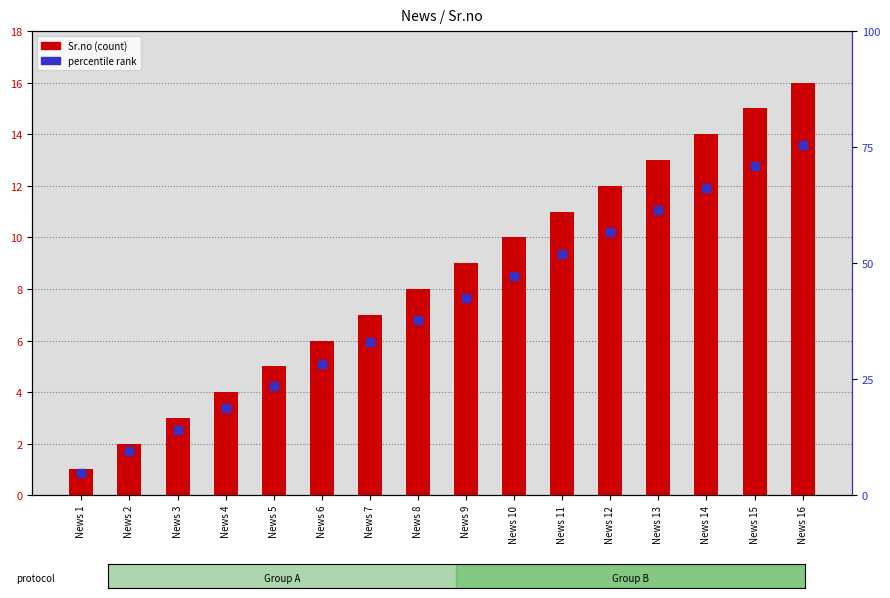

Which series contains the lowest Y value?

percentile rank